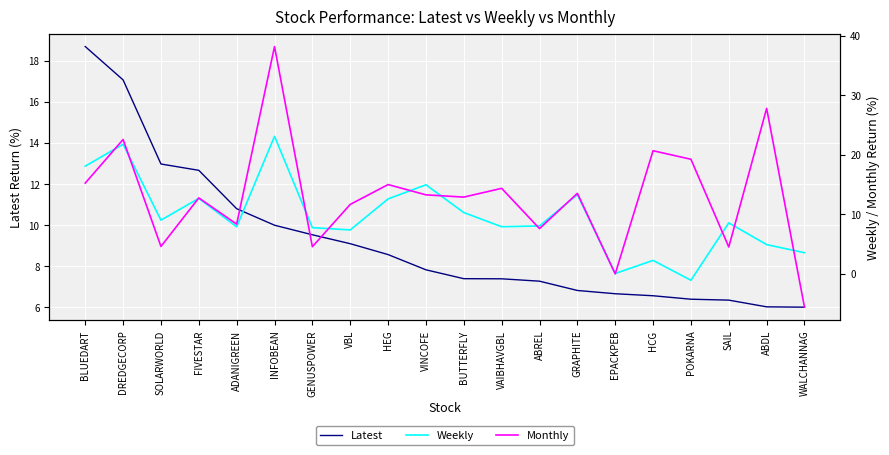

List the labels in order of Monthly value, largest first.

INFOBEAN, ABDL, DREDGECORP, HCG, POKARNA, BLUEDART, HEG, VAIBHAVGBL, GRAPHITE, VINCOFE, BUTTERFLY, FIVESTAR, VBL, ADANIGREEN, ABREL, SOLARWORLD, GENUSPOWER, SAIL, EPACKPEB, WALCHANNAG